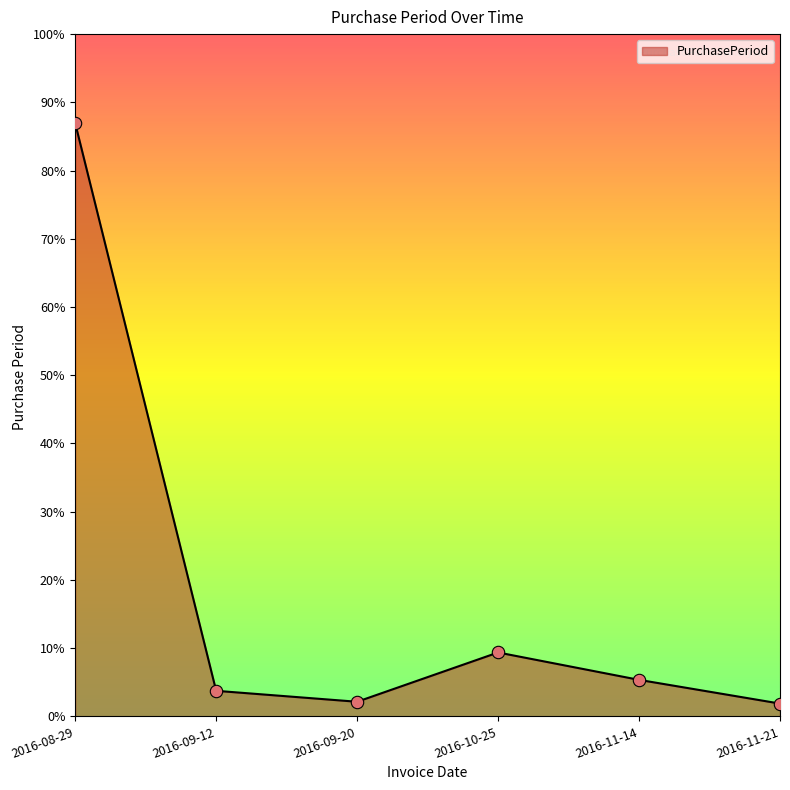

Does the chart have visible grid lines?

No